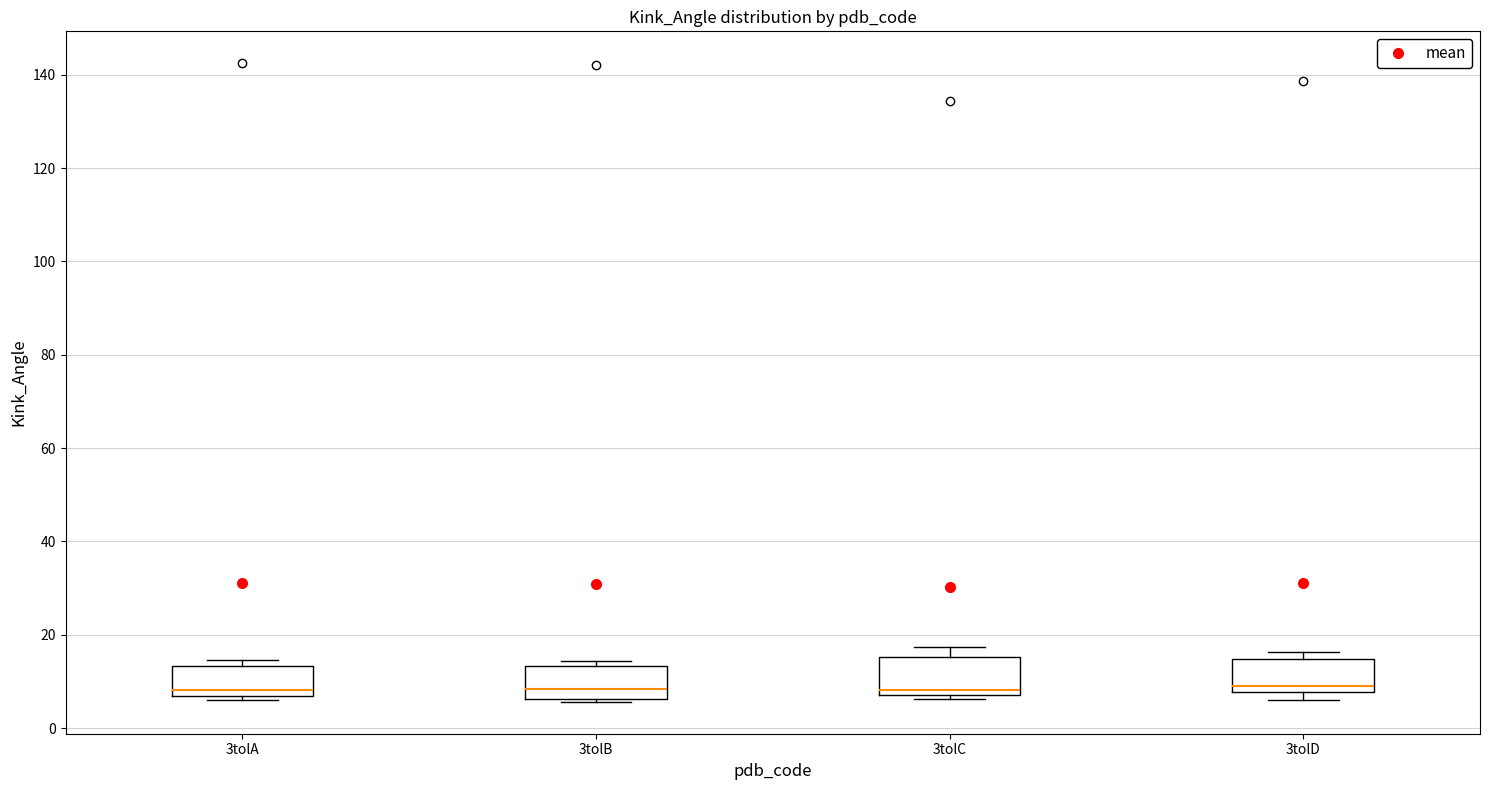

Where is the upper edge of the box for 3tolB on the y-axis? The values are not printed on the chart, so give them approximately, as read against the axis.

14